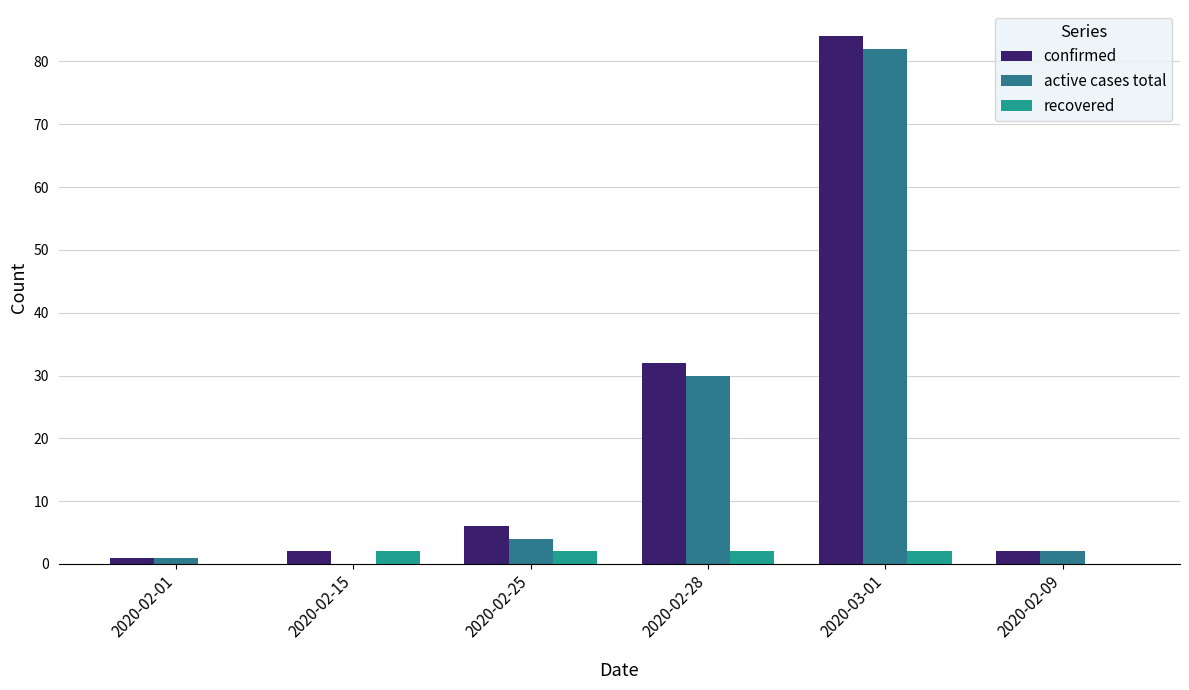

At how many categories does at least one series exceed 52?

1